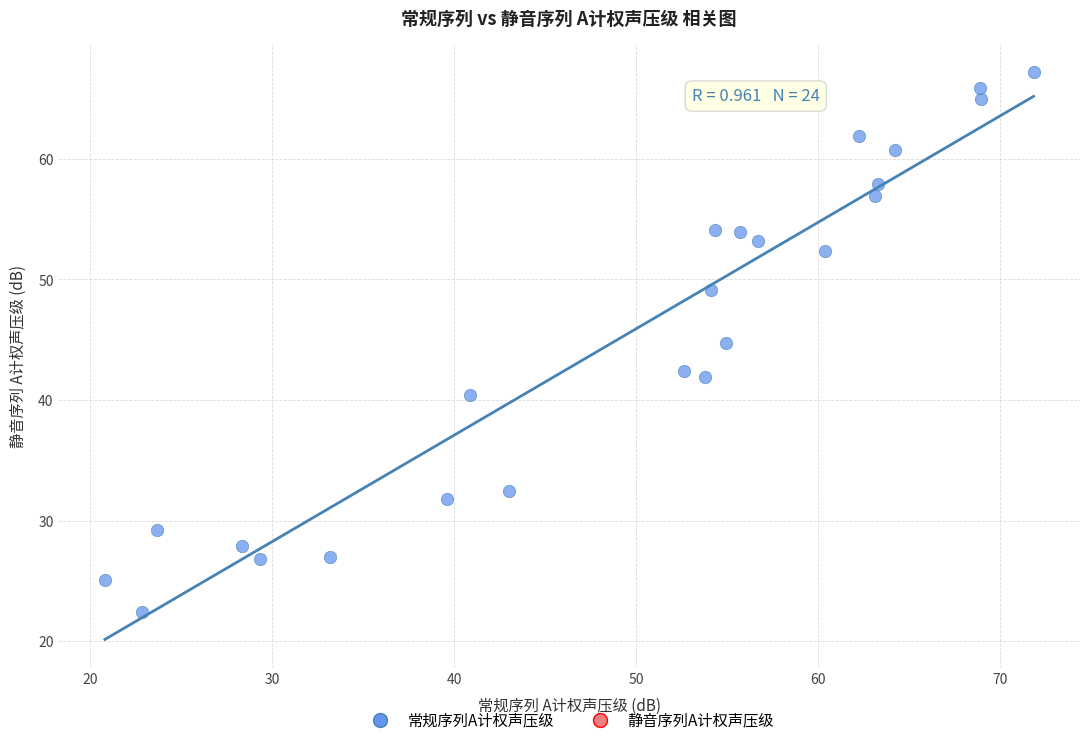

What Y value in the scatter plot is closest to 44?

44.8